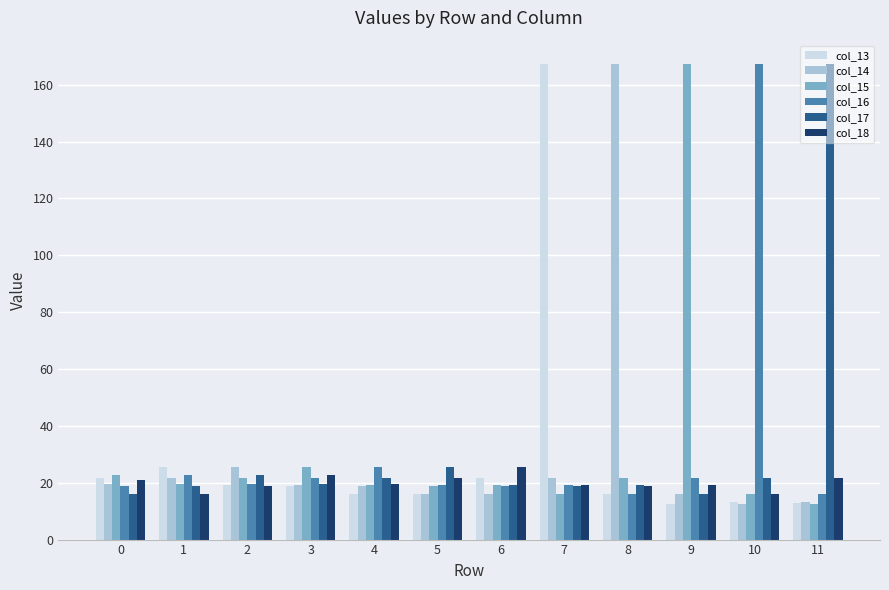

What is the approximate value of col_15 at 2?

21.7